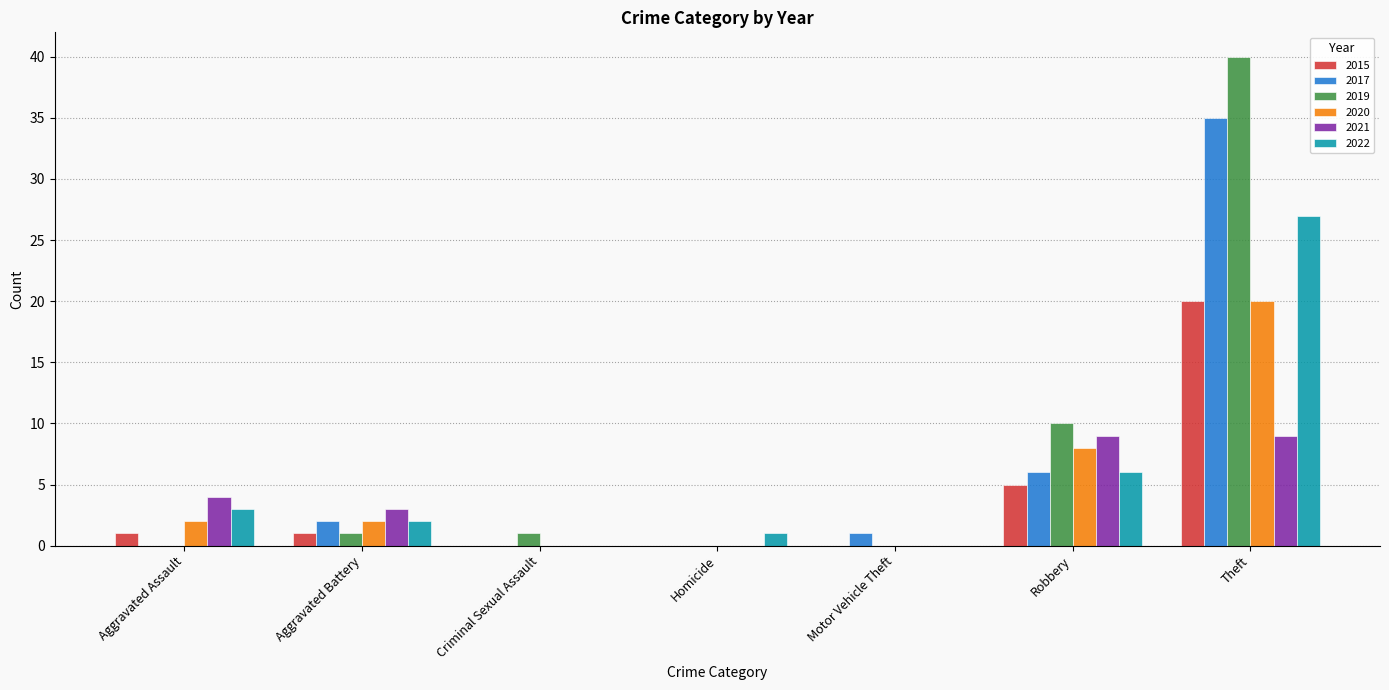

The value of 2021 at Motor Vehicle Theft is 3. True or false?

False